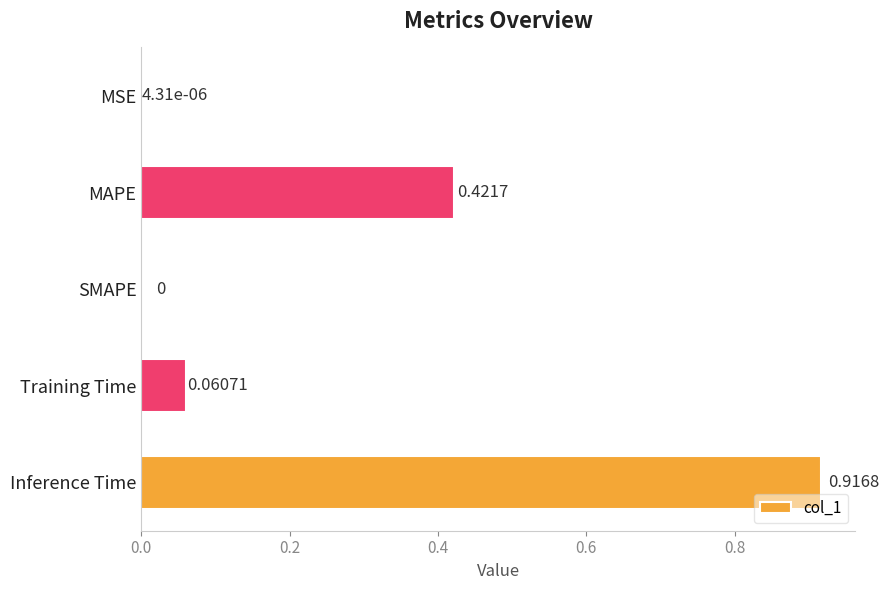

What is the change in value from MSE to Inference Time?

+0.9